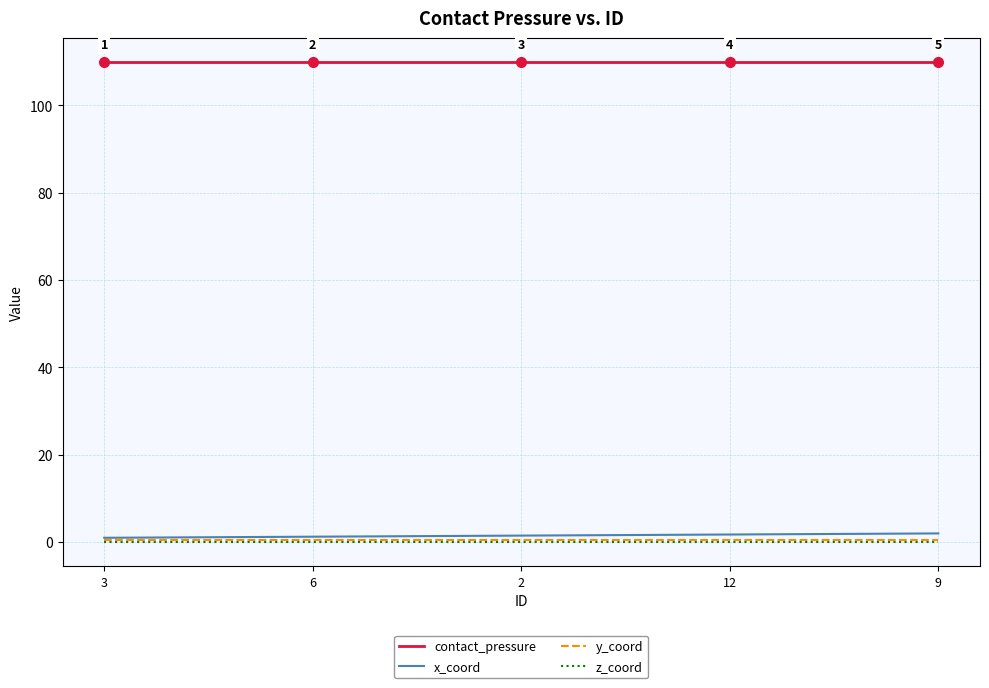

What are all the series names shown in the legend?

contact_pressure, x_coord, y_coord, z_coord